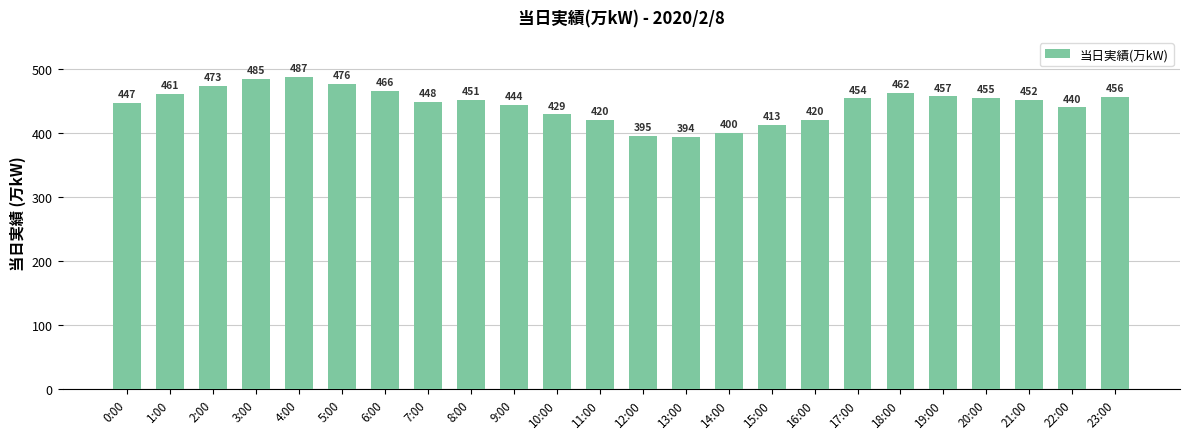

What is the value of the 20th bar from the left?

457